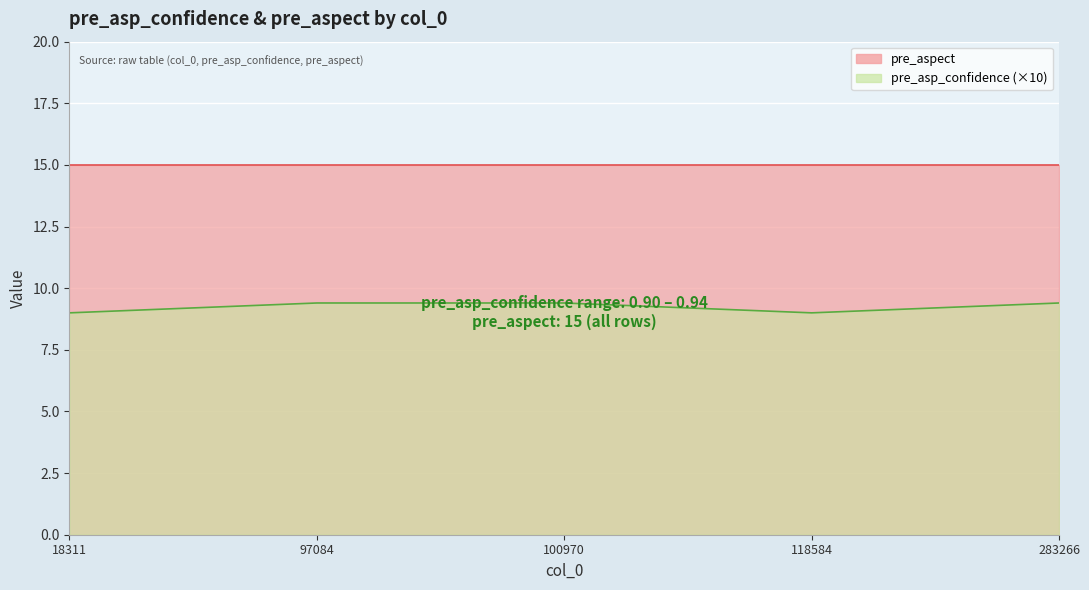

Which label corresponds to the largest value in the chart?

97084